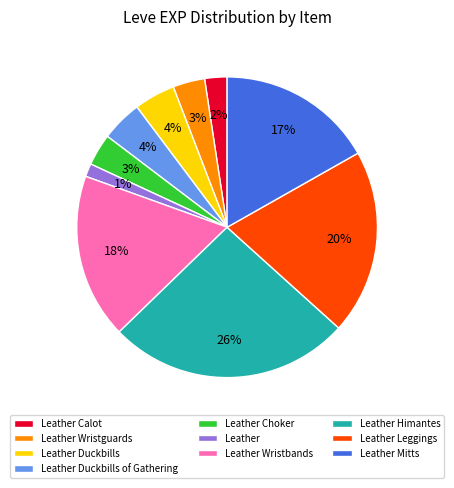

Which category has the smallest portion of the pie?

Leather